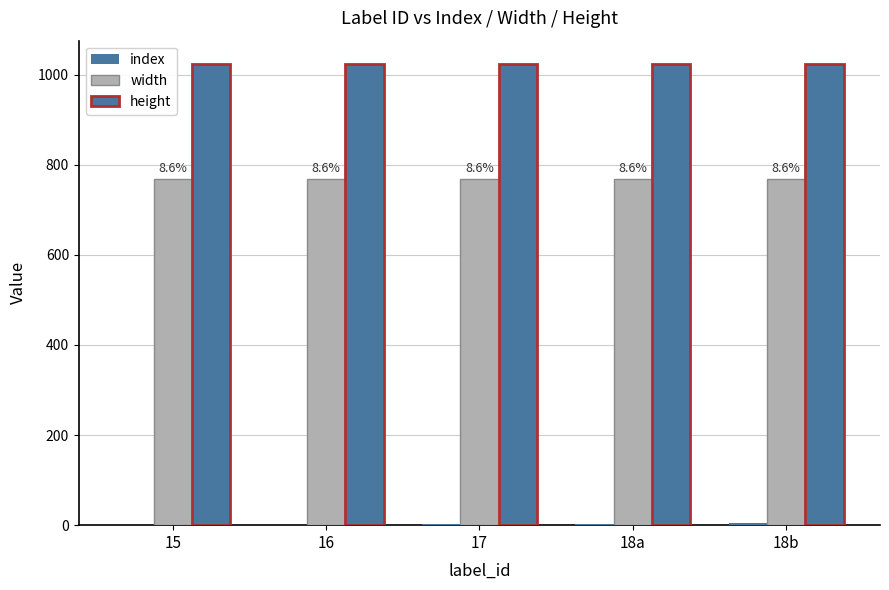

Which series changed the most between 15 and 18a?

index